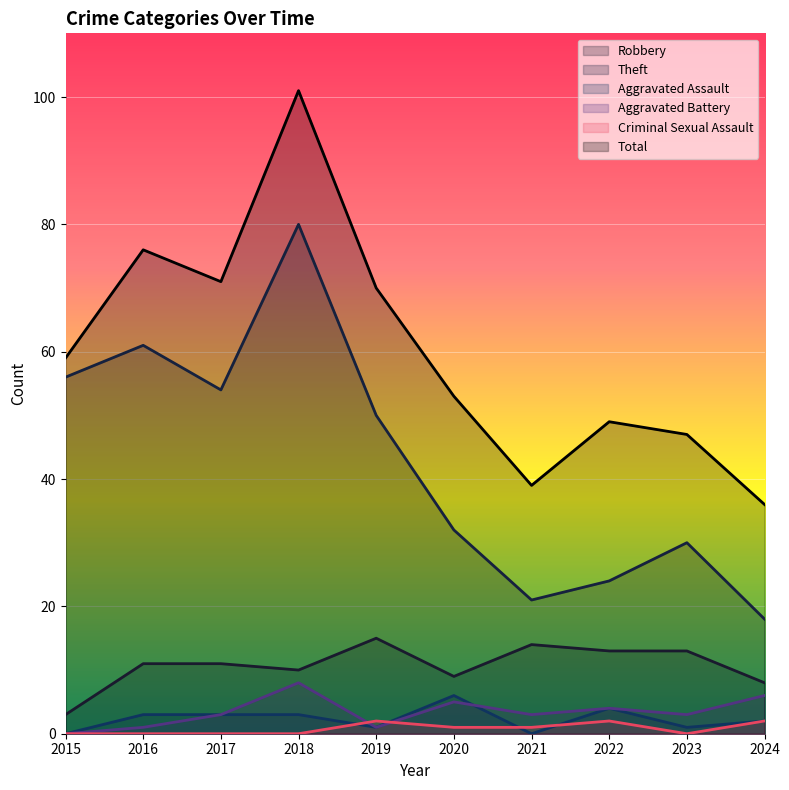

What is the difference between the Aggravated Assault values at 2021 and 2016?

3